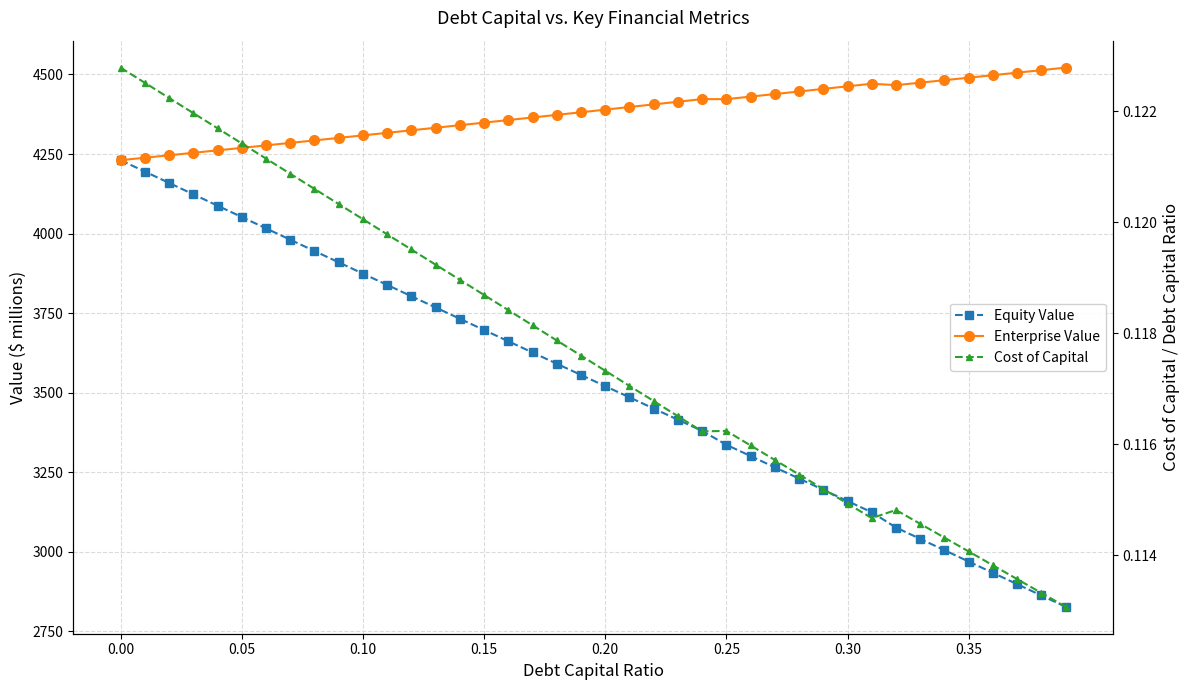

Where does the Enterprise Value series first go above 4389?

0.20